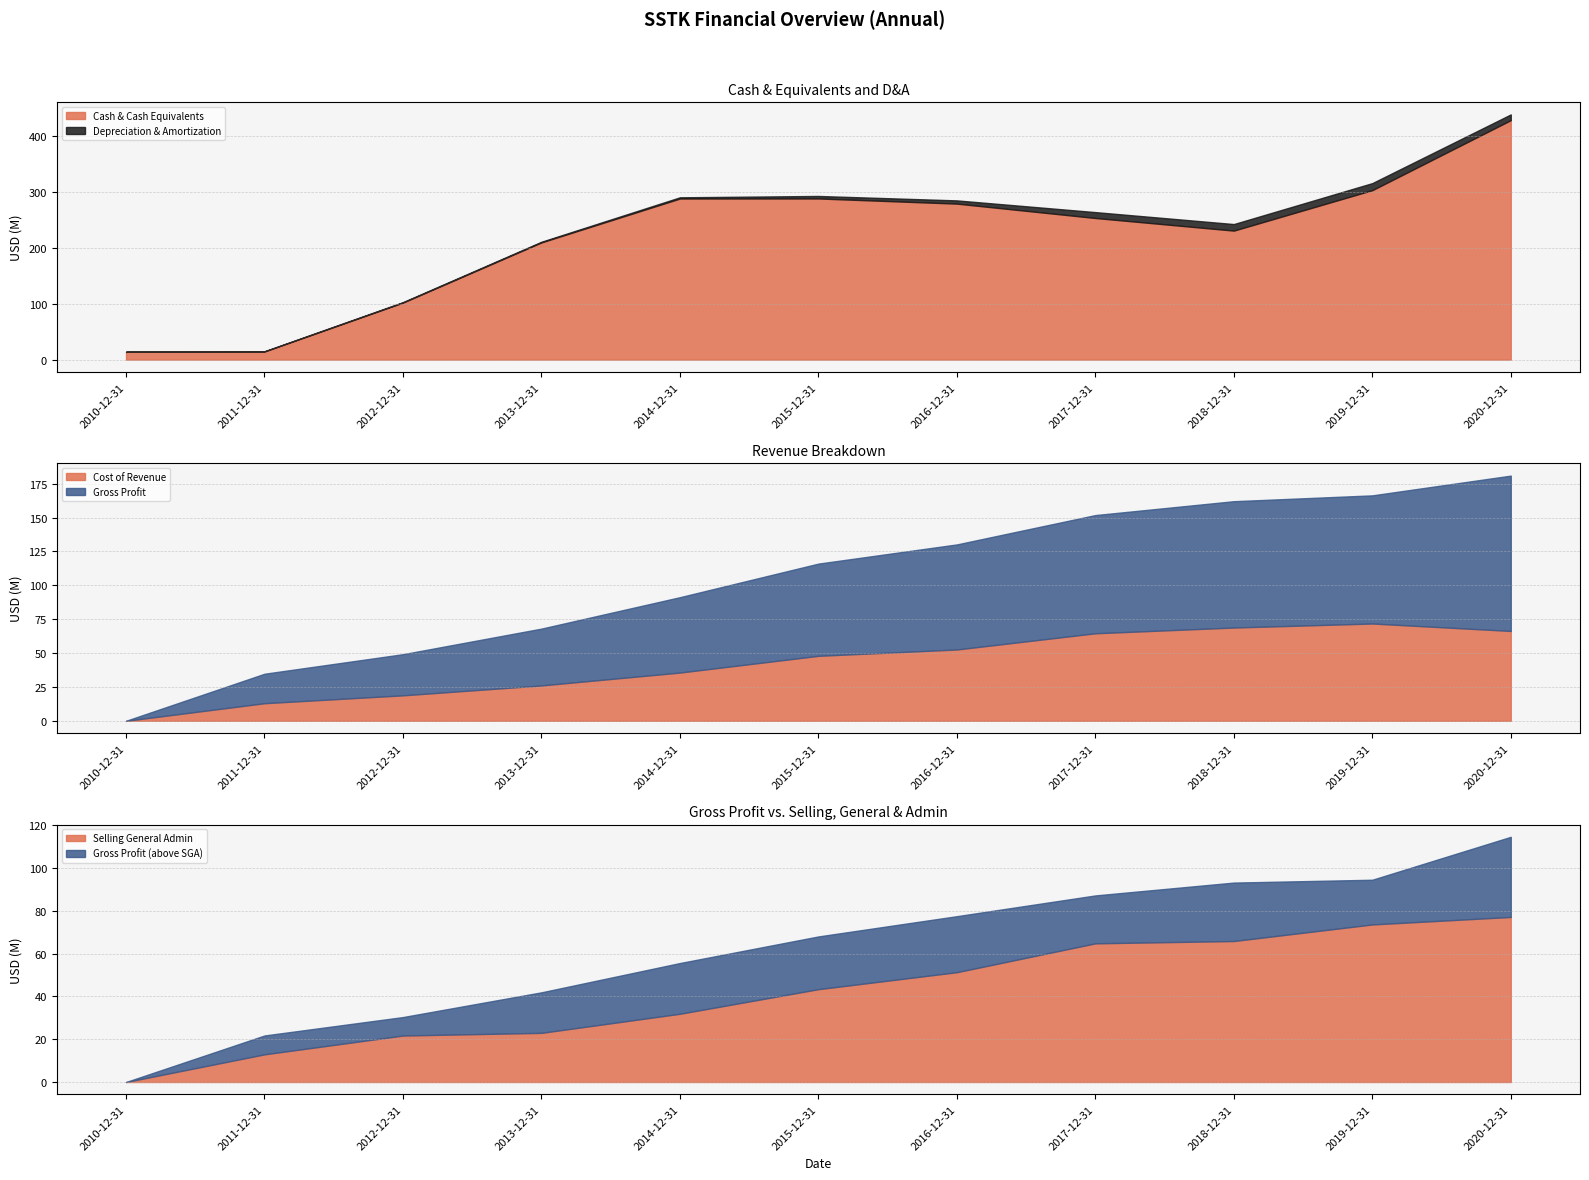

The Selling General Admin series shows 31774682 at 2012-12-31. True or false?

False